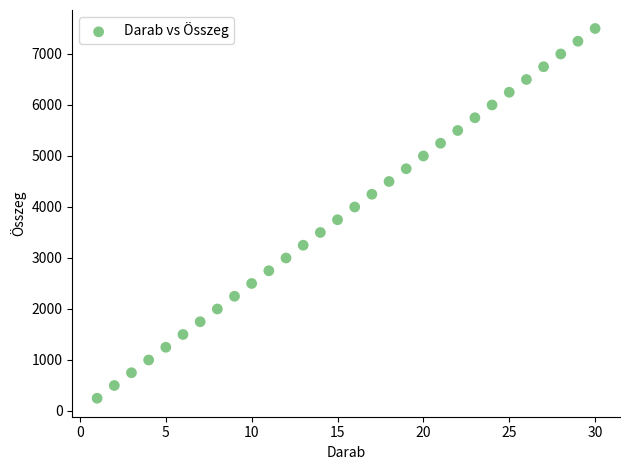

What is the range of X values (max minus min)?

29